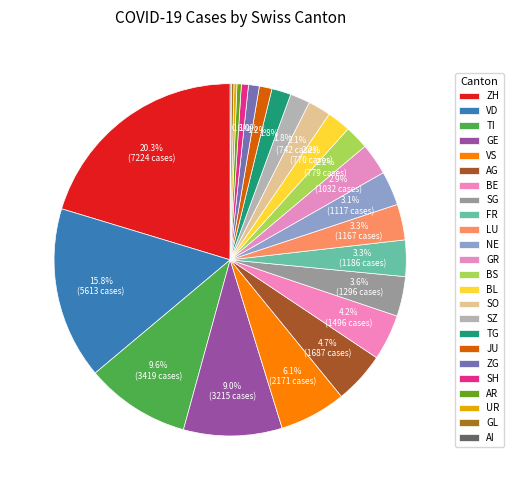

Do ZG and TG together represent more than half of the pie?

No